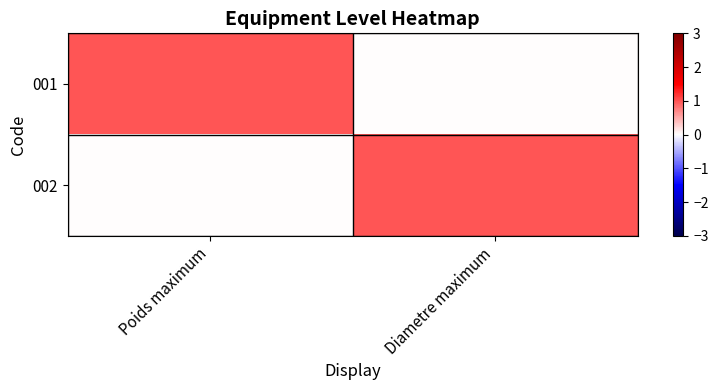

What is the difference between the highest and lowest values at Diametre maximum?

1